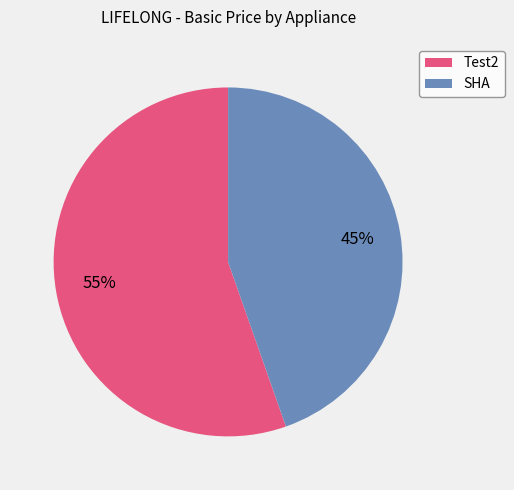

Is the sum of Test2 and SHA greater than half?

Yes